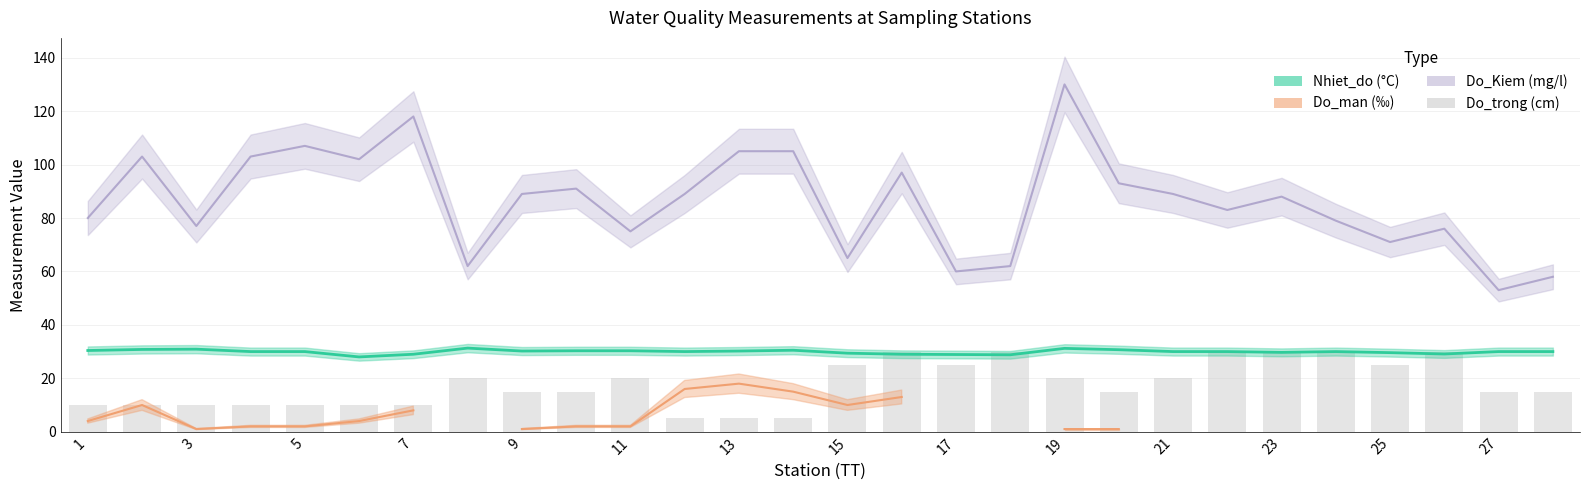

Where is the data nearest to the value 17?

9